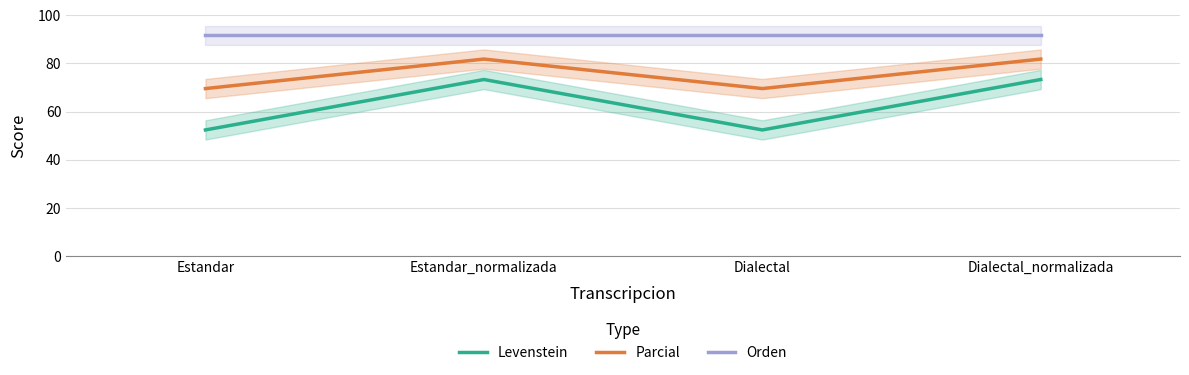

True or false: Parcial has a value of 69.6 at Estandar.

True